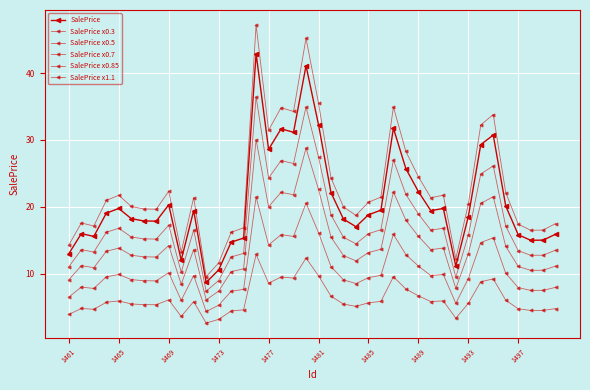

Which series has the largest range (max minus min)?

SalePrice x1.1